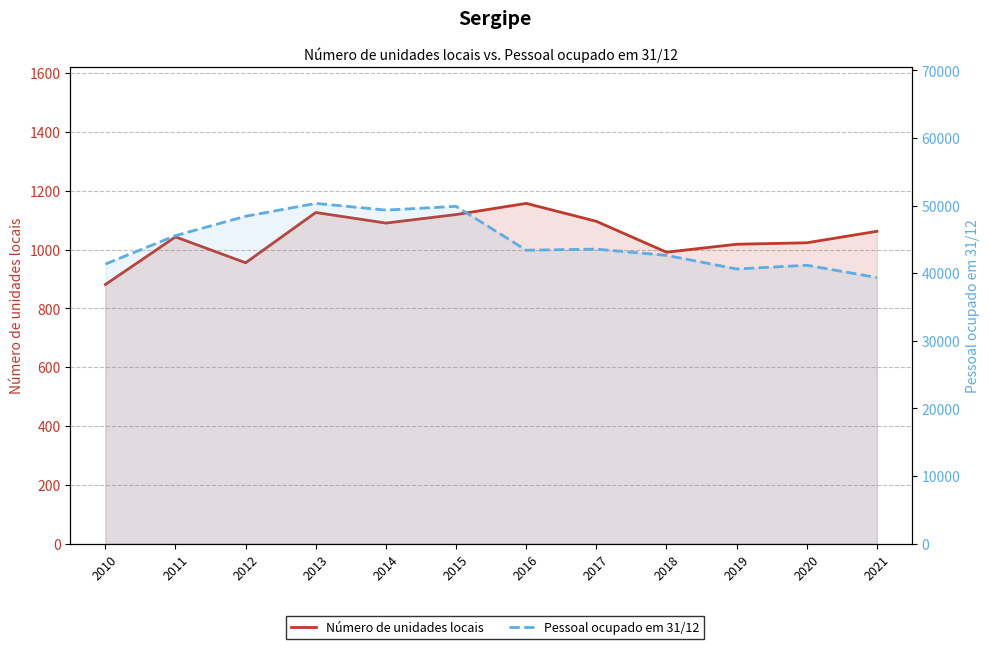

True or false: Pessoal ocupado em 31/12 and Número de unidades locais cross at least once.

False